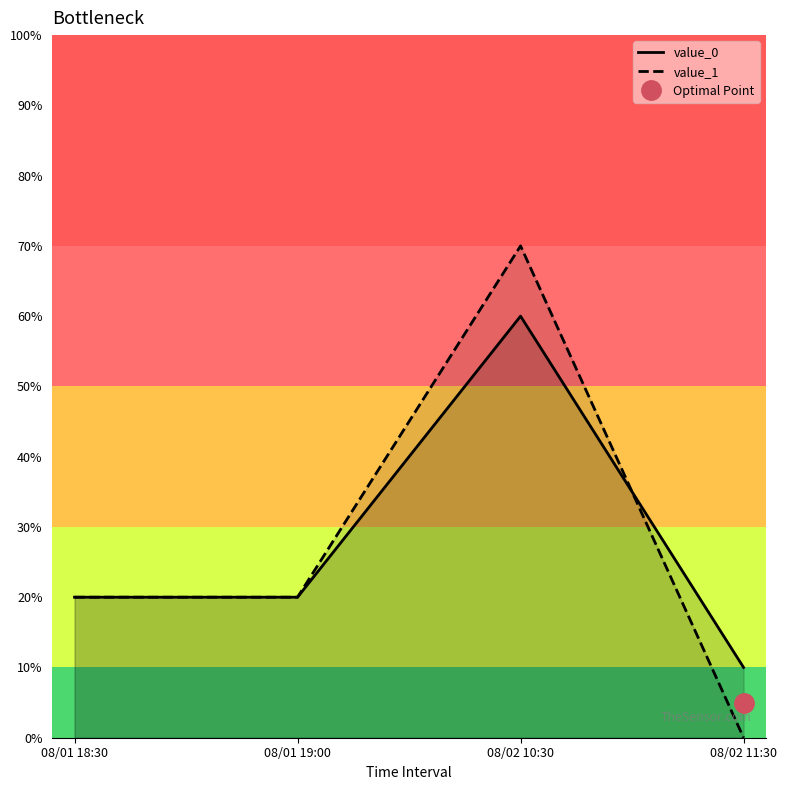

At which label does value_0 first exceed 2?

08/02 10:30